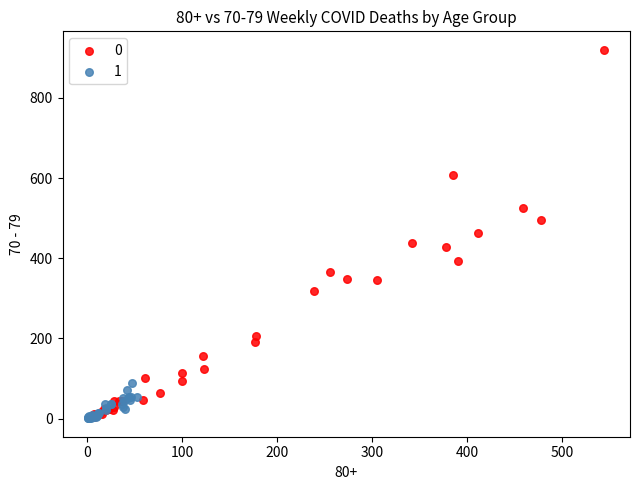

Which series reaches the maximum Y coordinate?

0